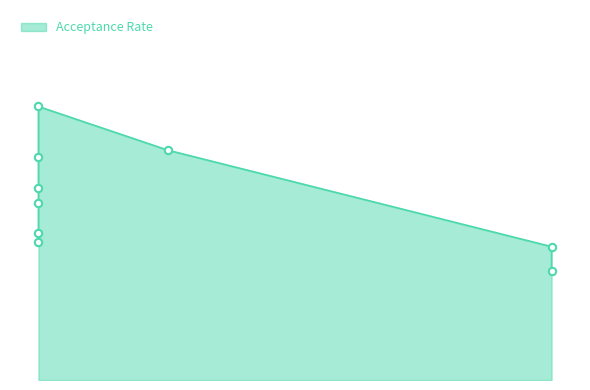

Between 63.9 and 100.0, which is larger?

63.9